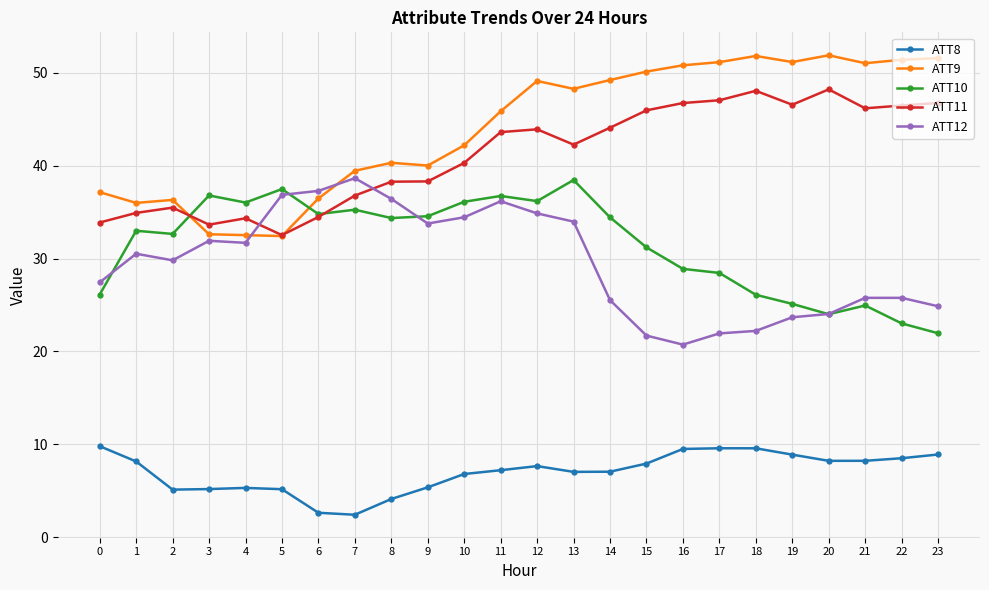

What is the greatest value displayed?

51.9